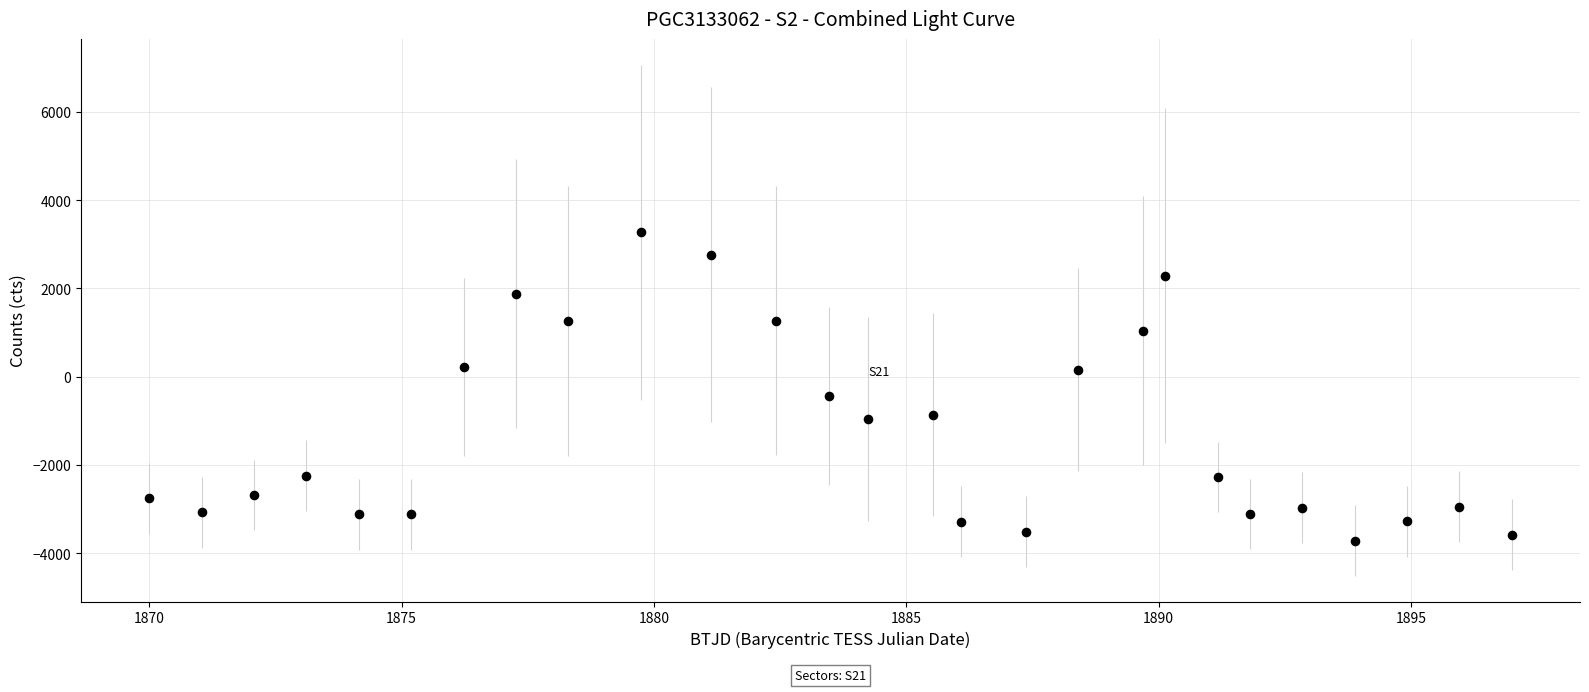

What is the range of Y values (max minus min)?

6983.7